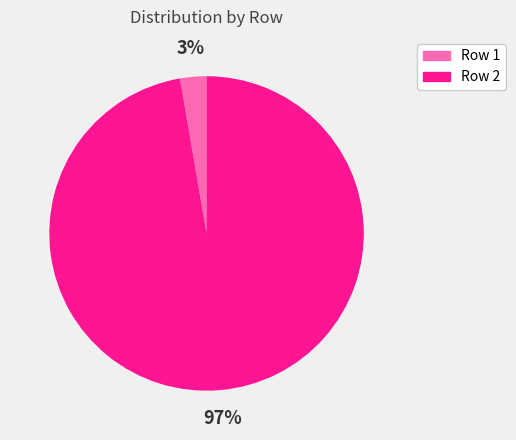

Is there a majority slice in this chart?

Yes